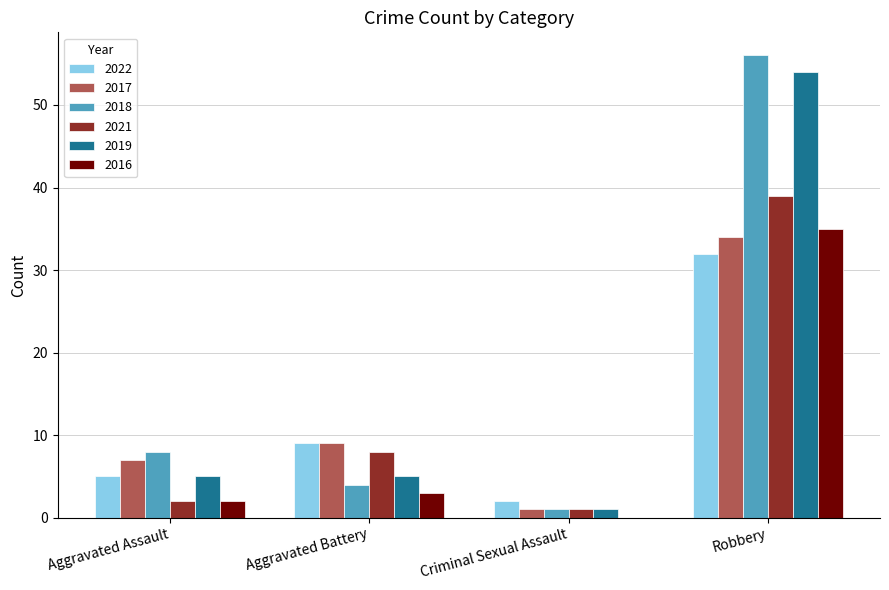

Where is 2022 nearest to the value 17?

Aggravated Battery